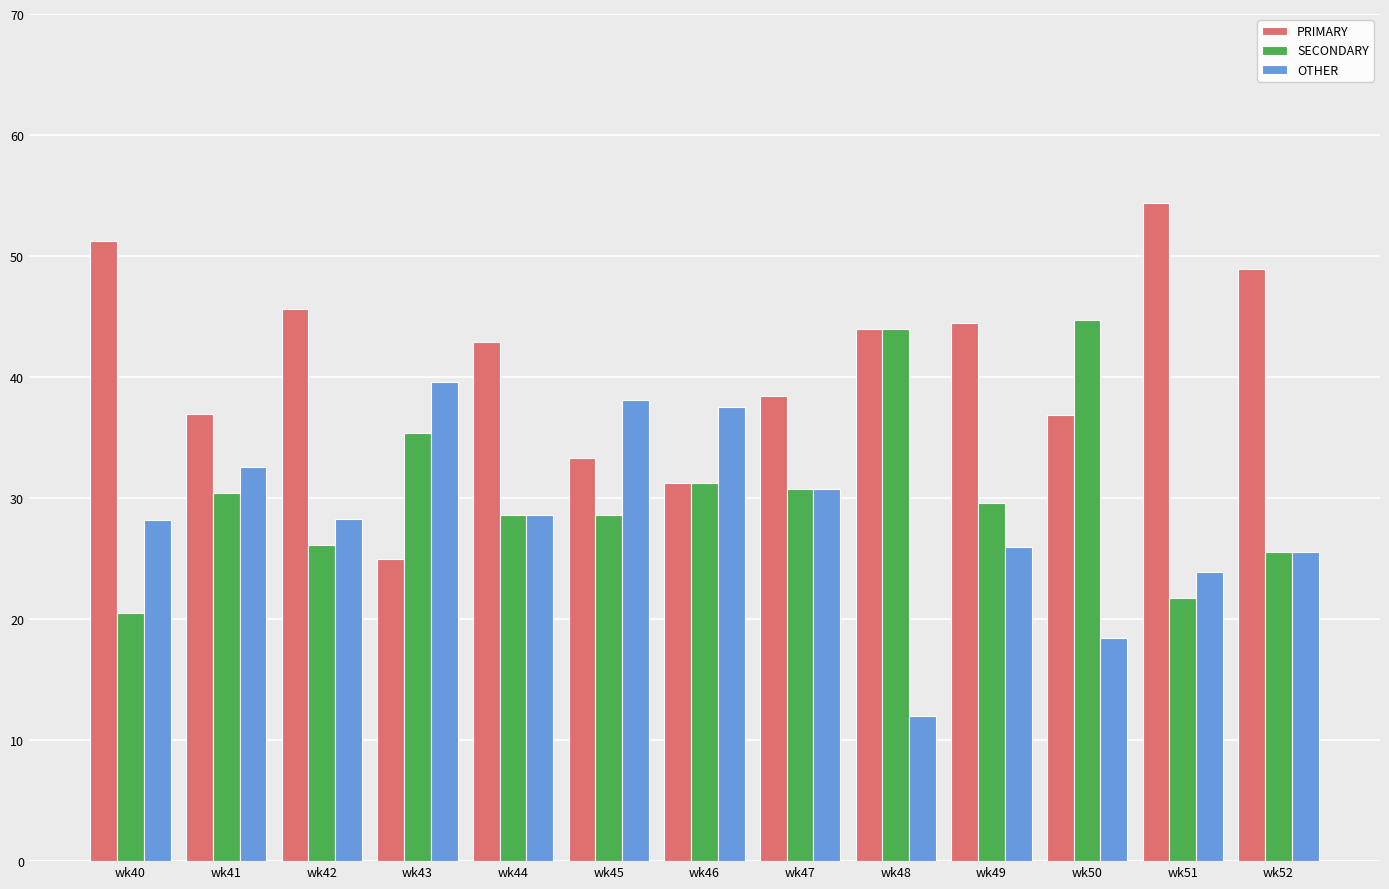

Is the value of OTHER at wk41 greater than the value of PRIMARY at wk51?

No